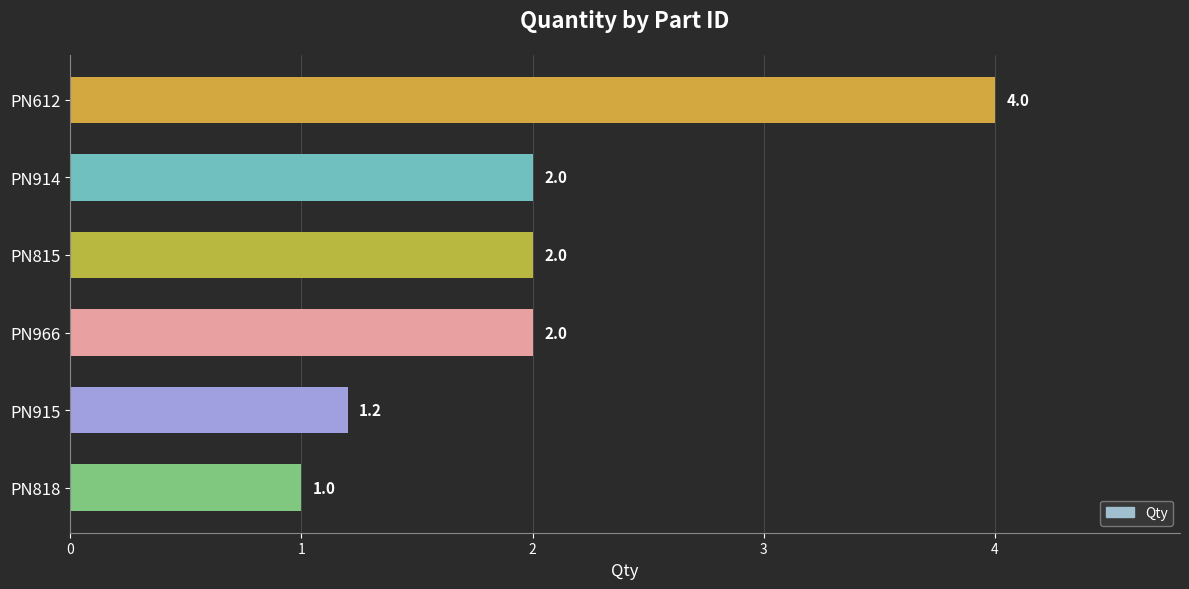

Which has a higher value, PN914 or PN915?

PN914